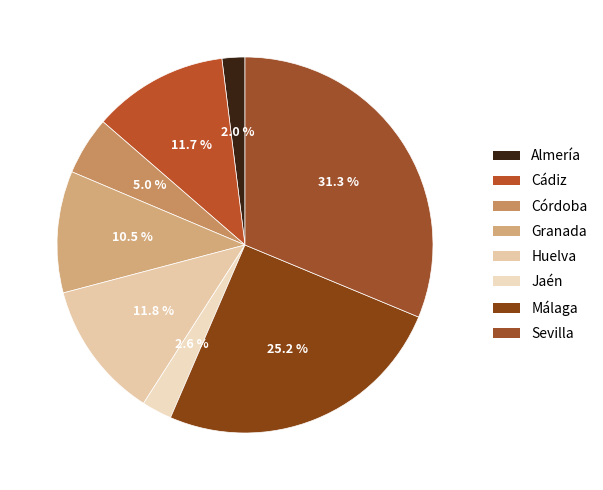

Approximately how many times larger is the value at Huelva compared to Sevilla?

0.4